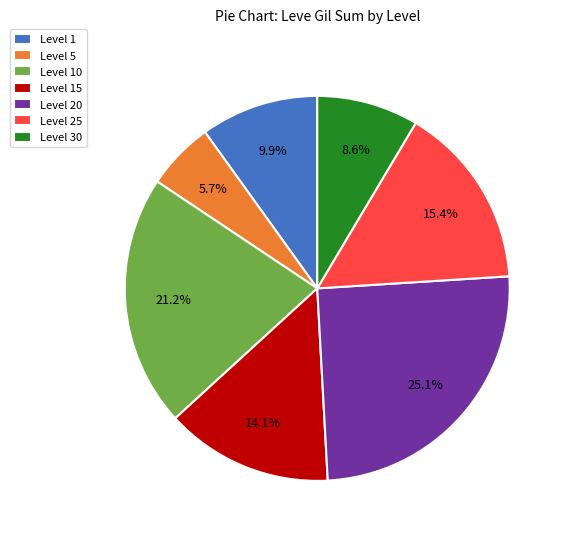

How many slices are in this pie chart?

7